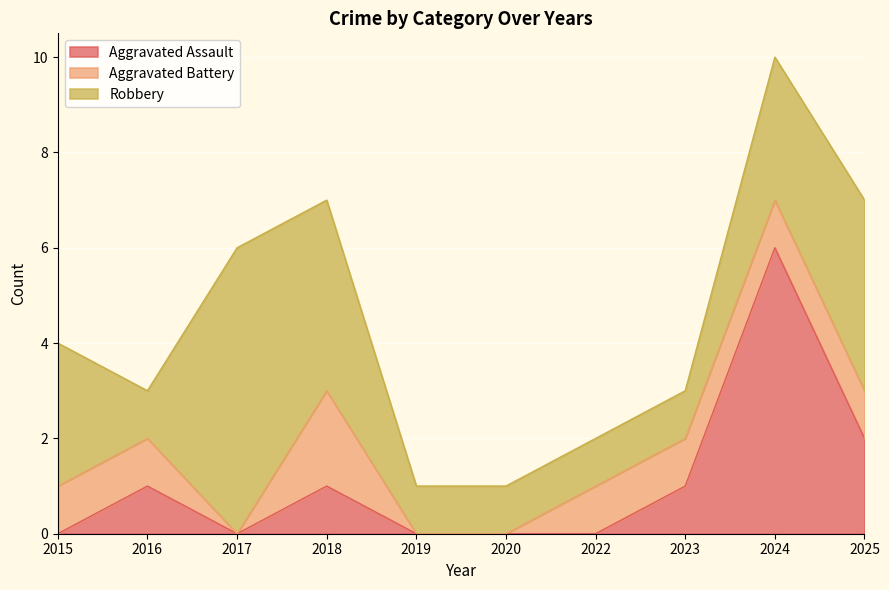

At which category is the sum across all series the highest?

2024